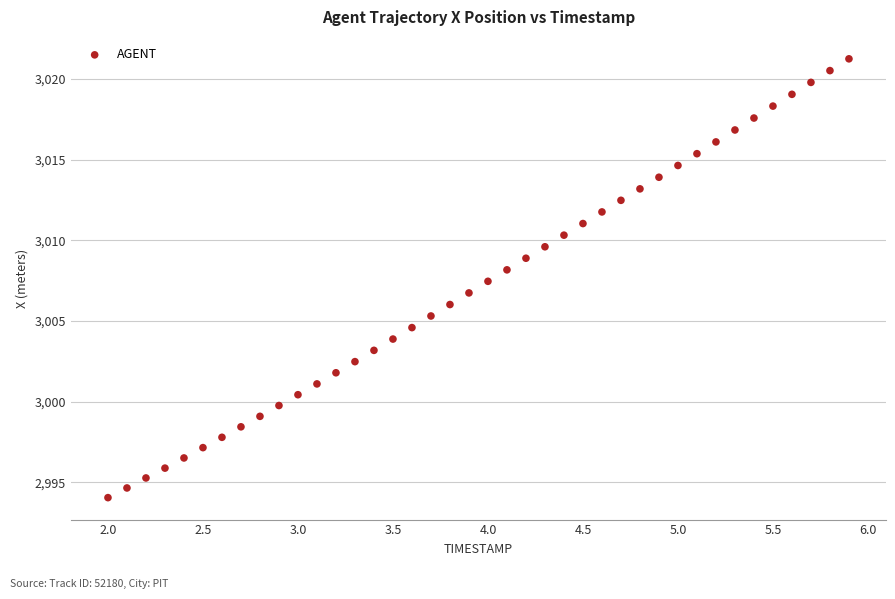

What is the range of X values (max minus min)?

3.9